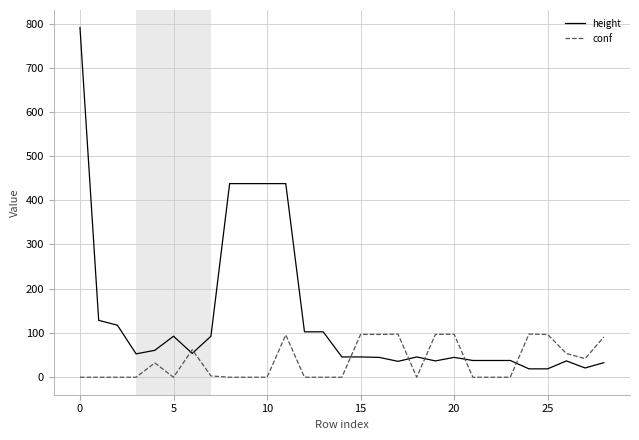

What is the maximum value for height?

792.0